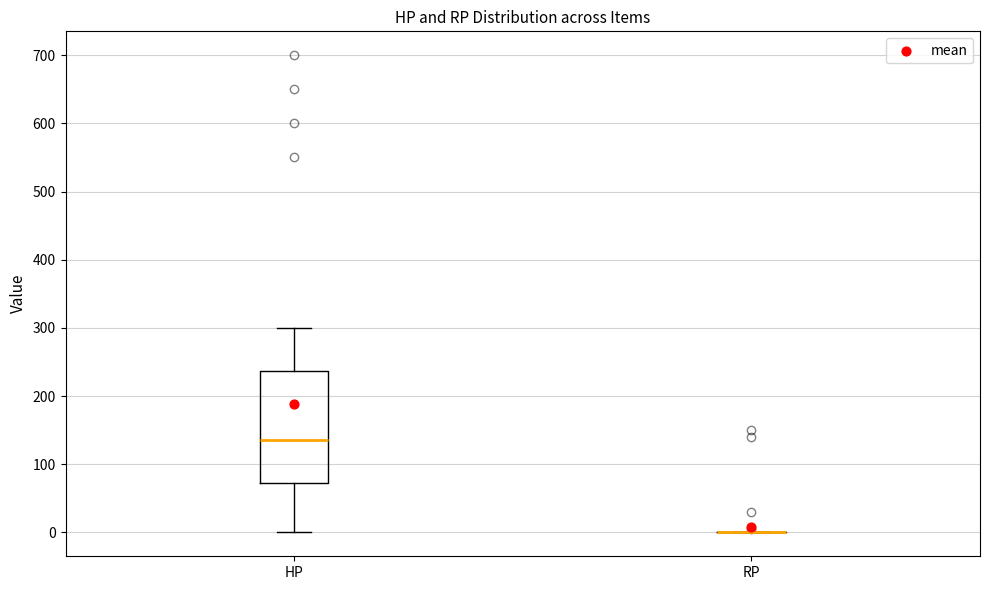

Reading left to right, transcribe this box plot: for each box, give where its median line is, the range the box spans, and where its two whiskers end, as read against the y-axis. The values are not printed on the chart, so give them approximately, as read against the axis.

HP: median 140, box 70 to 240, whiskers 0 to 300
RP: box collapsed to a line at 0, whiskers 0 to 0